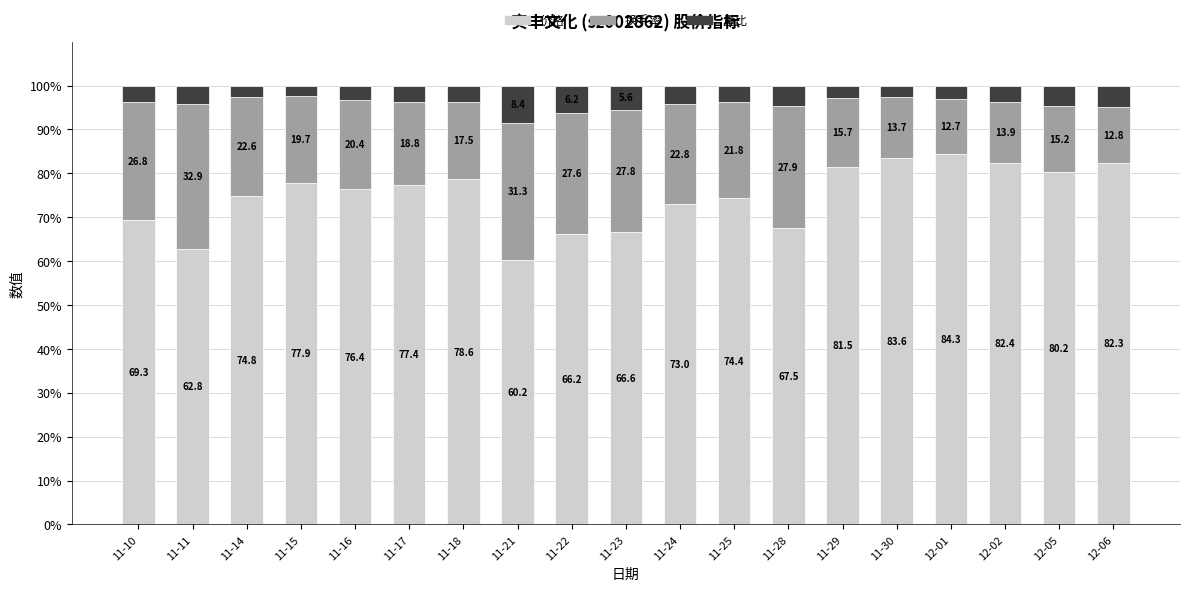

How many distinct data groups are displayed?

3